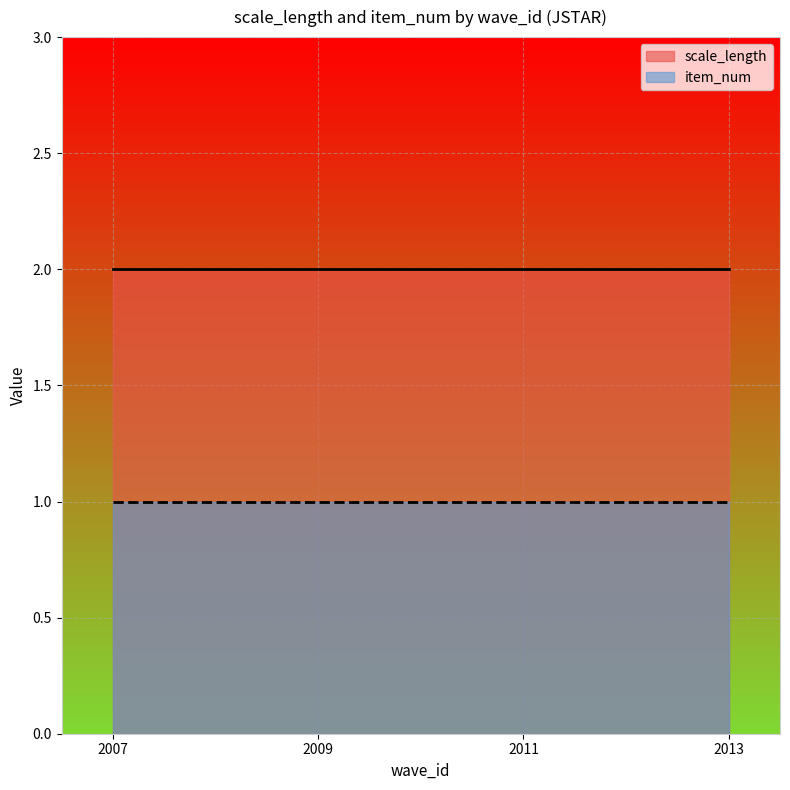

Between 2009 and 2011, which series saw the biggest shift?

scale_length